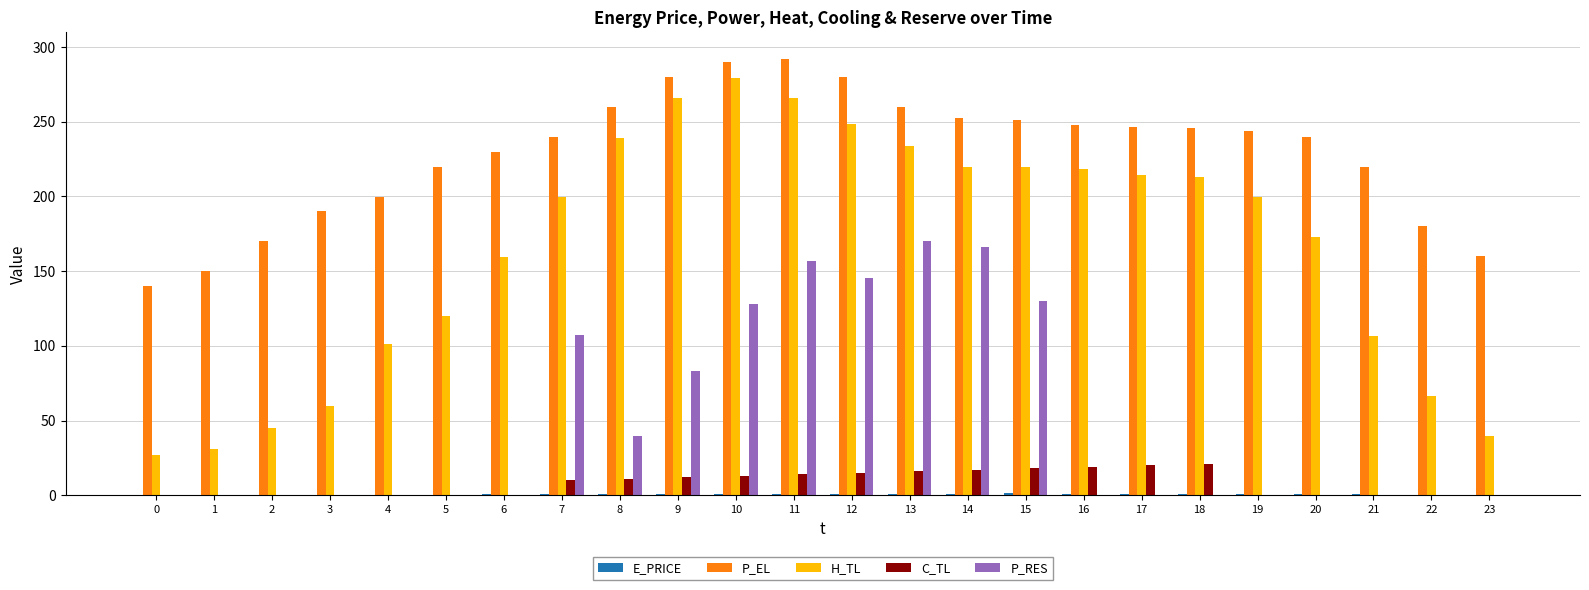

What is the sum of all P_RES values?

1126.9